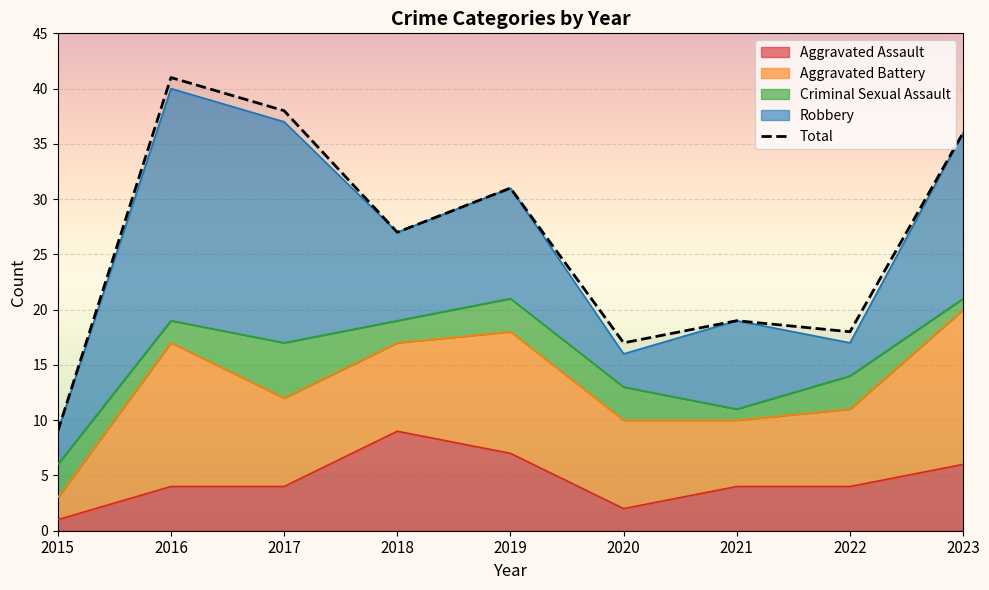

What is the maximum value for Robbery?

21